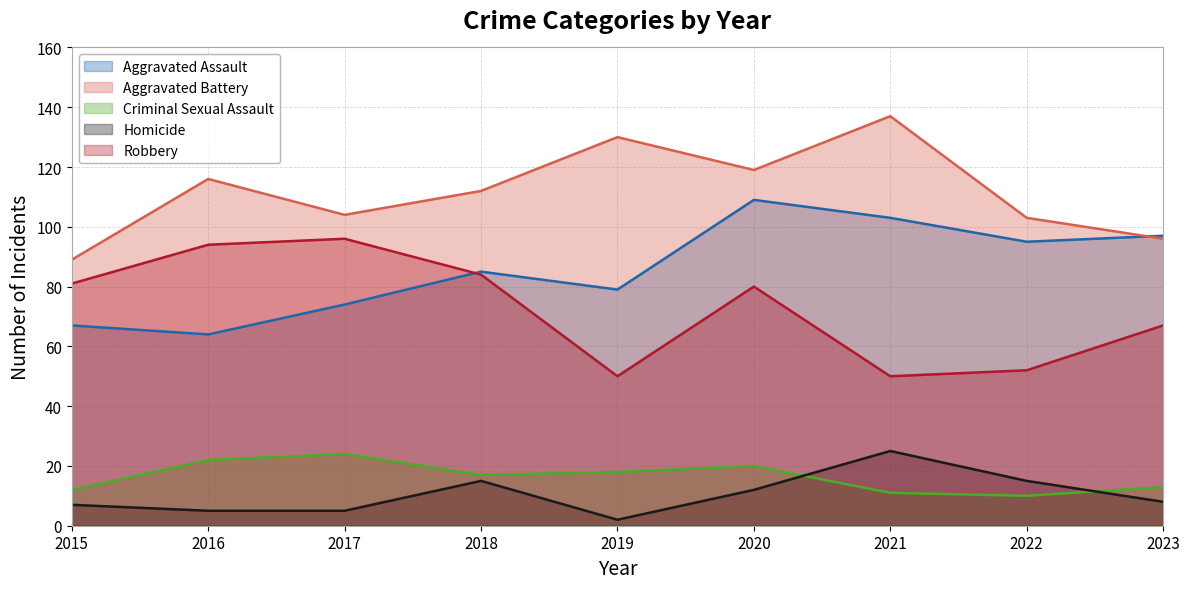

What is the sum of all Aggravated Assault values?

773